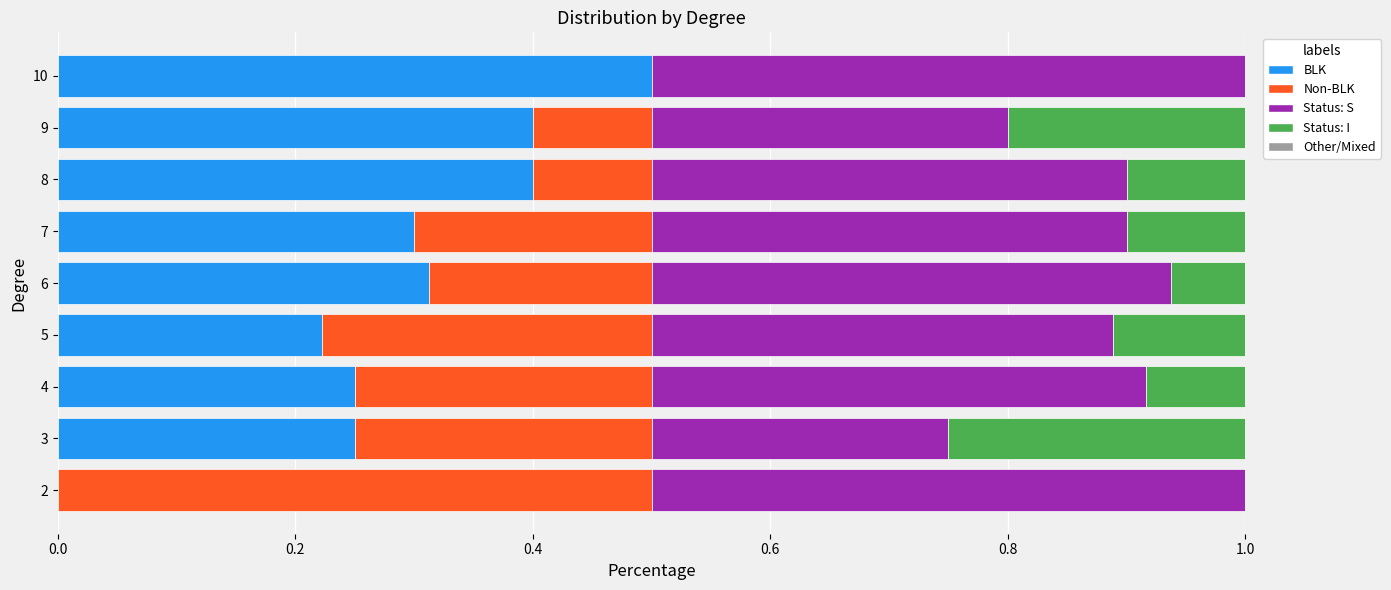

What is the total value across all series at 8?

1.0